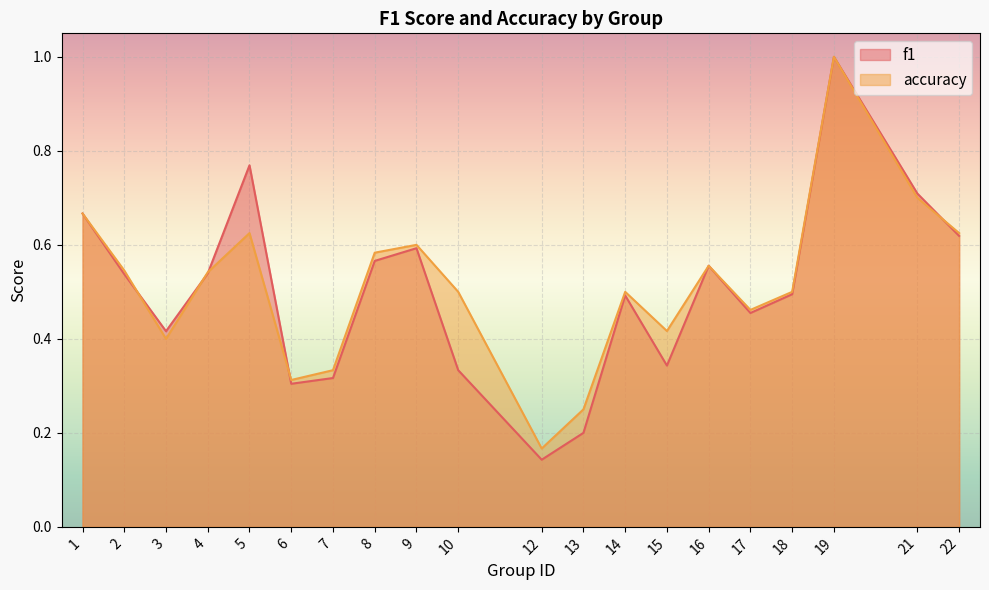

Which category has the lowest value in the accuracy series?

12